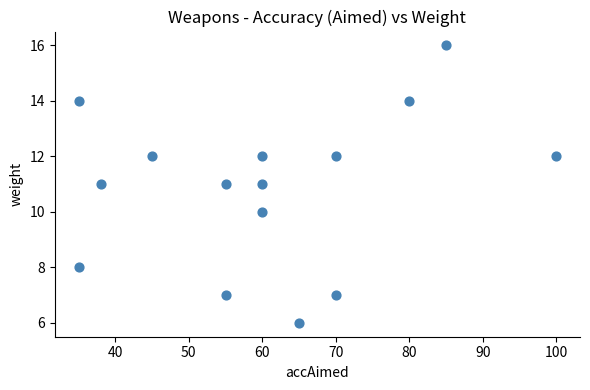

What is the range of X values (max minus min)?

65